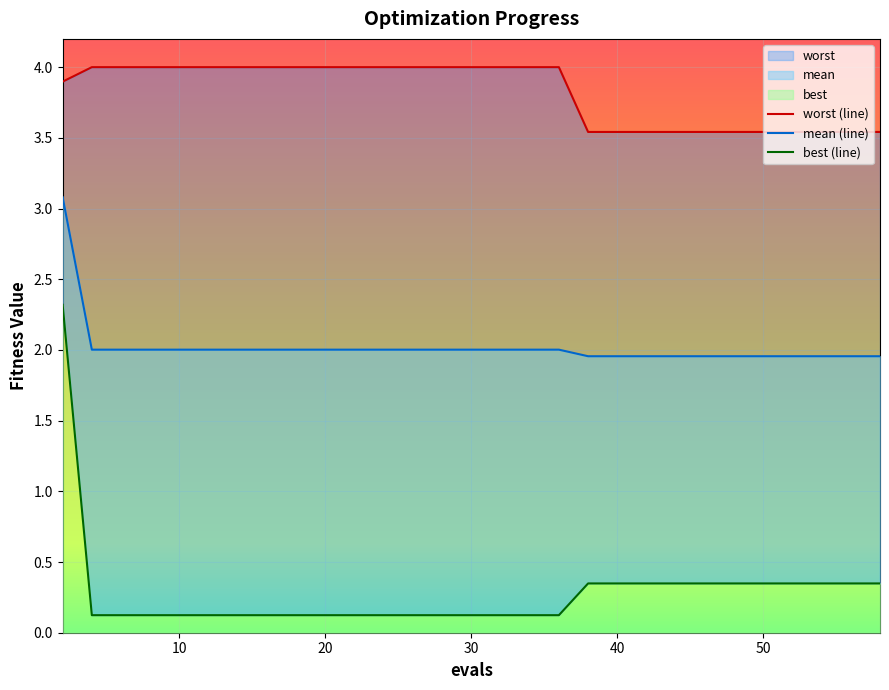

True or false: worst has more than 1 points higher than both neighbors.

False